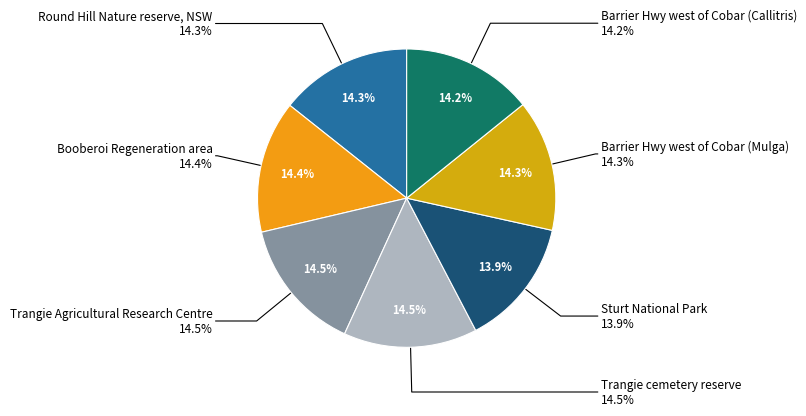

Which category has the smallest portion of the pie?

Sturt National Park